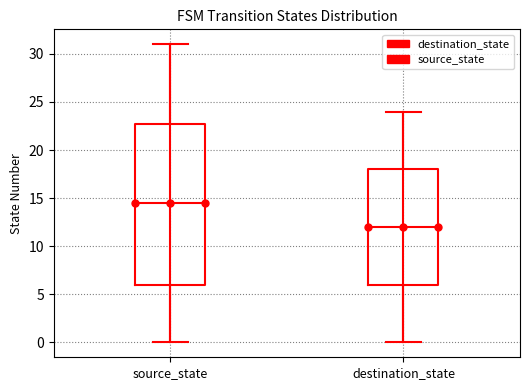

Reading left to right, transcribe this box plot: for each box, give where its median line is, the range the box spans, and where its two whiskers end, as read against the y-axis. The values are not printed on the chart, so give them approximately, as read against the axis.

source_state: median 14.5, box 6.0 to 23.0, whiskers 0.0 to 31.0
destination_state: median 12.0, box 6.0 to 18.0, whiskers 0.0 to 24.0